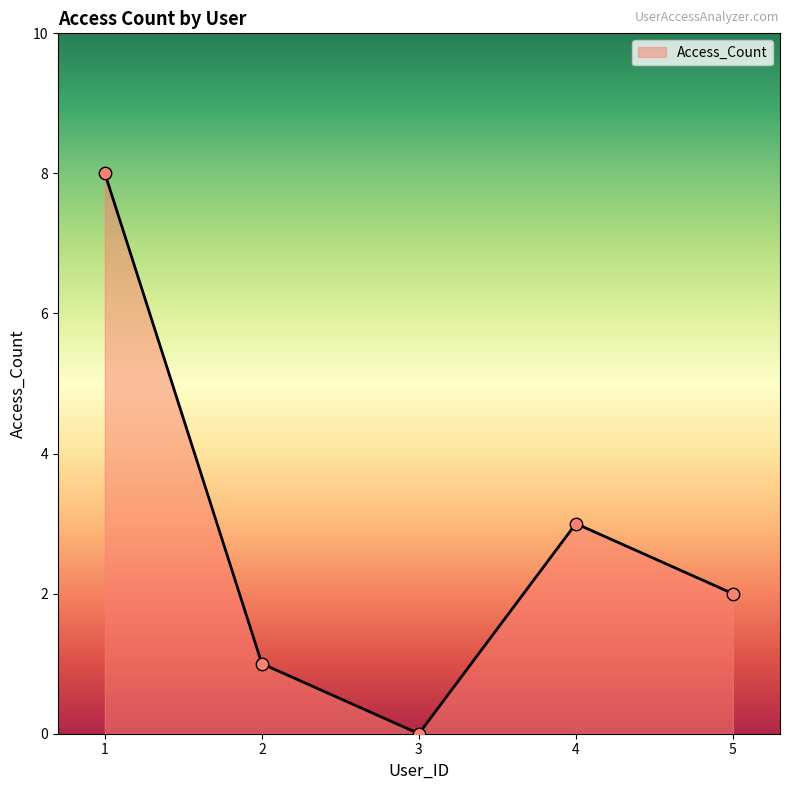

Which has a higher value, 2 or 3?

2